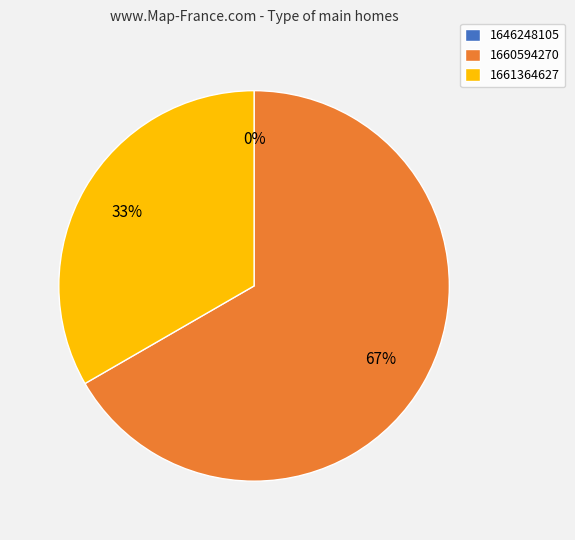

Which has a higher value, 1660594270 or 1646248105?

1660594270